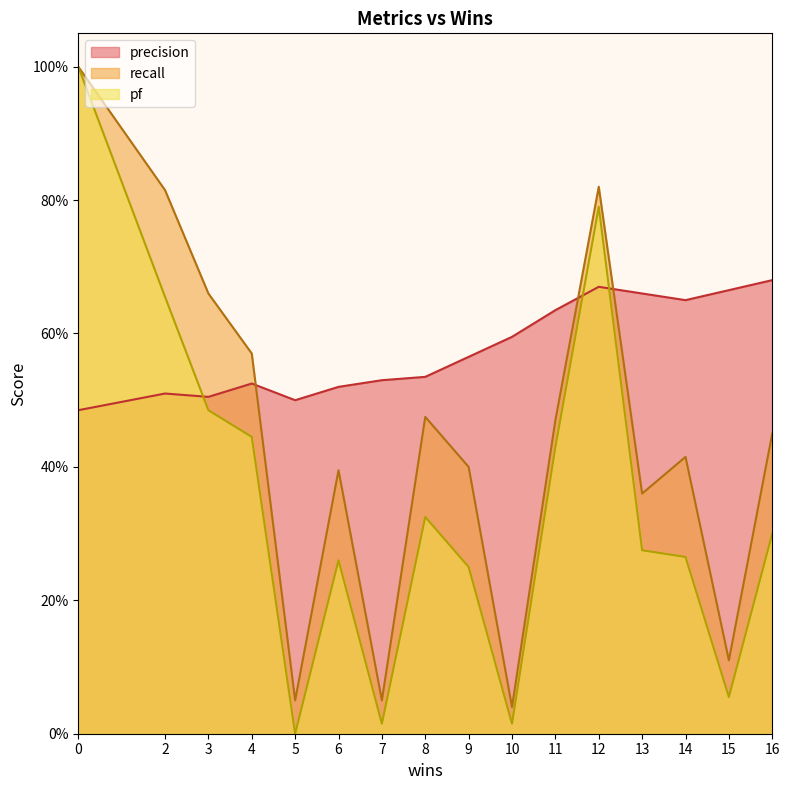

Rank the series by their maximum value, from highest to lowest.

recall, pf, precision